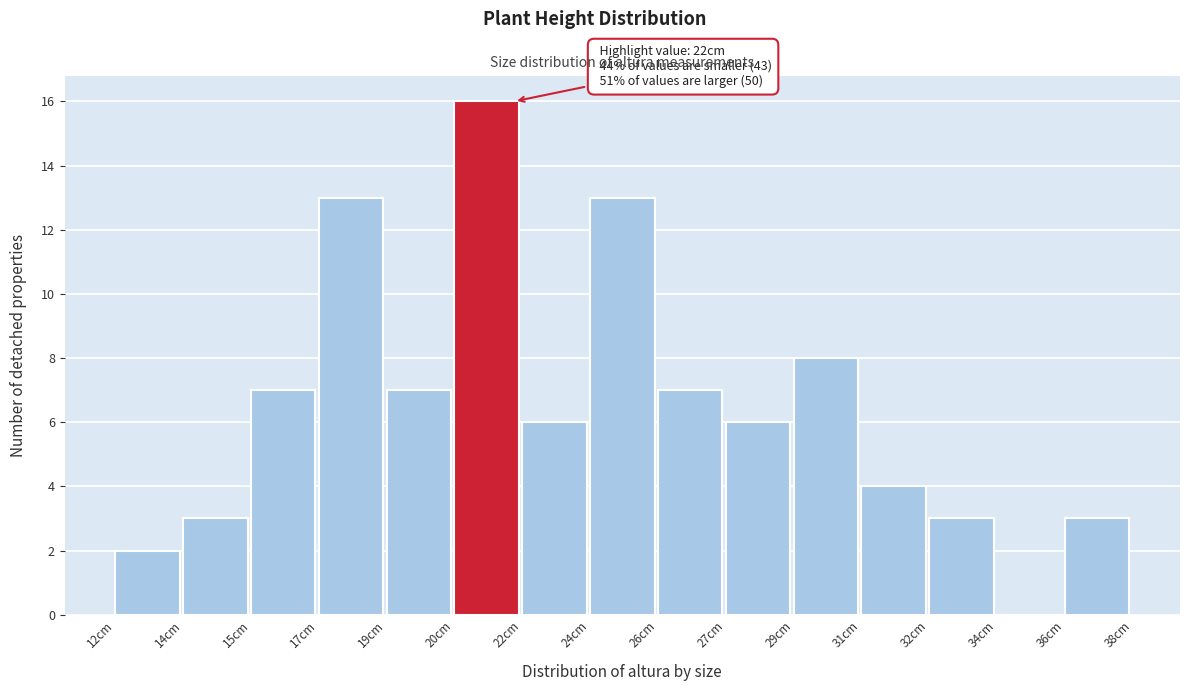

Reading left to right, list all the values displayed in this chart.

12cm=2	14cm=3	15cm=7	17cm=13	19cm=7	20cm=16	22cm=6	24cm=13	26cm=7	27cm=6	29cm=8	31cm=4	32cm=3	34cm=0	36cm=3